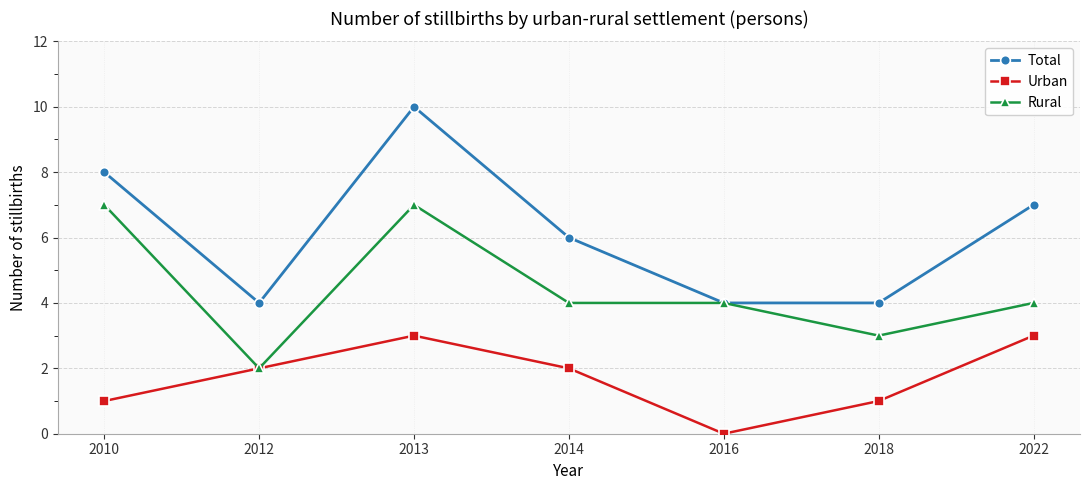

Read the Total value at 2016.

4